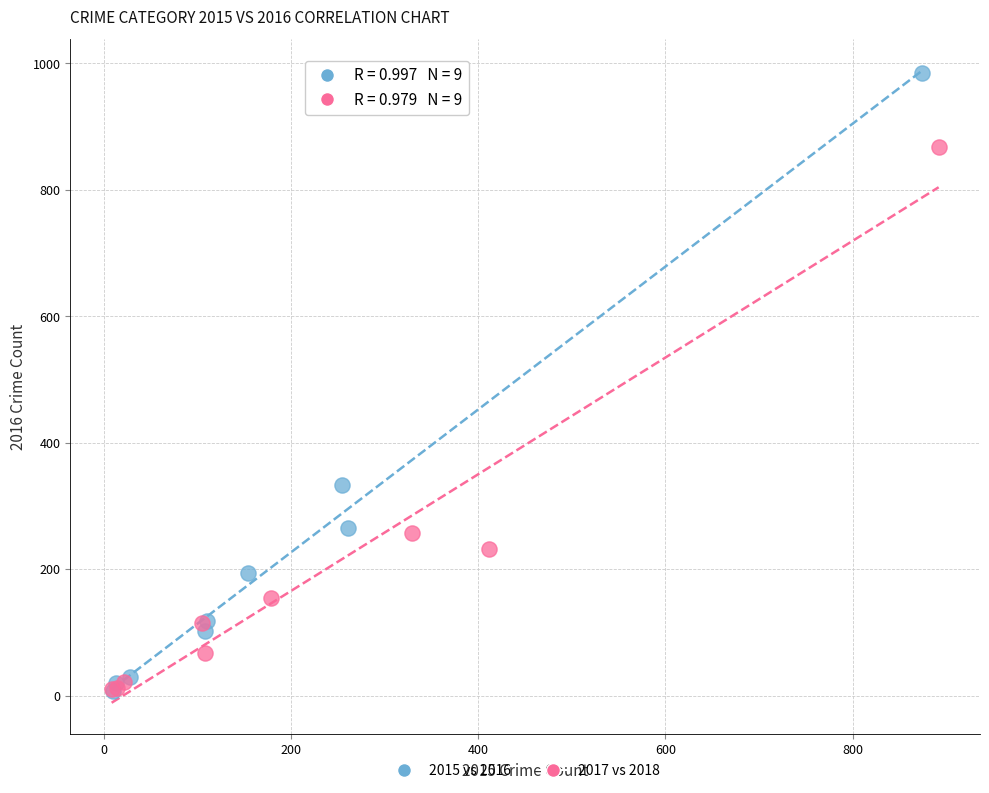

Which series has the widest spread of Y values?

2015 vs 2016